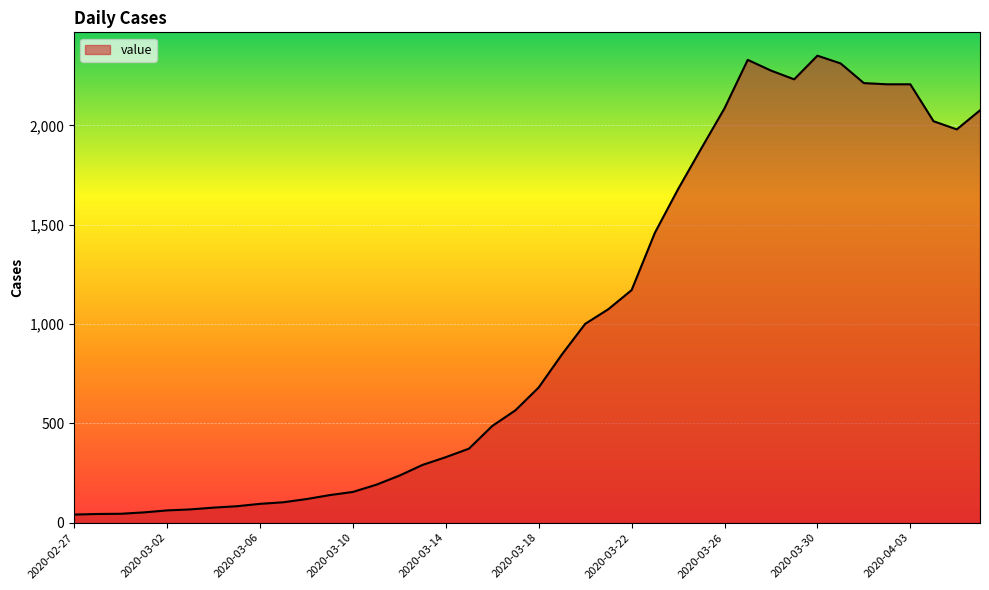

What is the label of the 36th point from the right?

2020-03-02